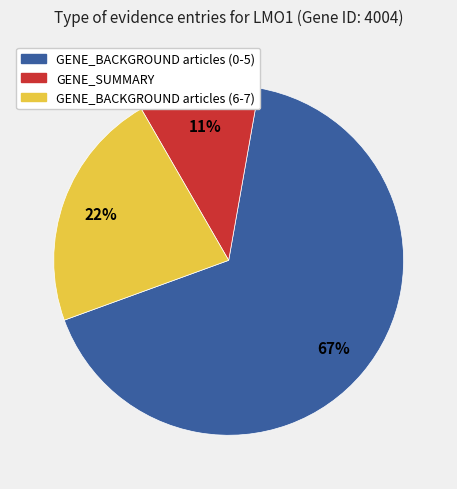

Between GENE_SUMMARY and GENE_BACKGROUND articles (0-5), which is larger?

GENE_BACKGROUND articles (0-5)